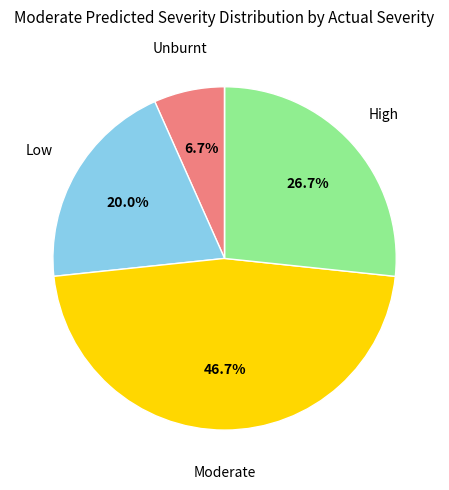

Does any single category account for the majority?

No